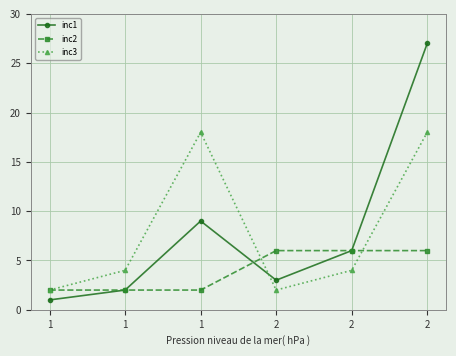

The inc2 series shows 3 at 2. True or false?

False